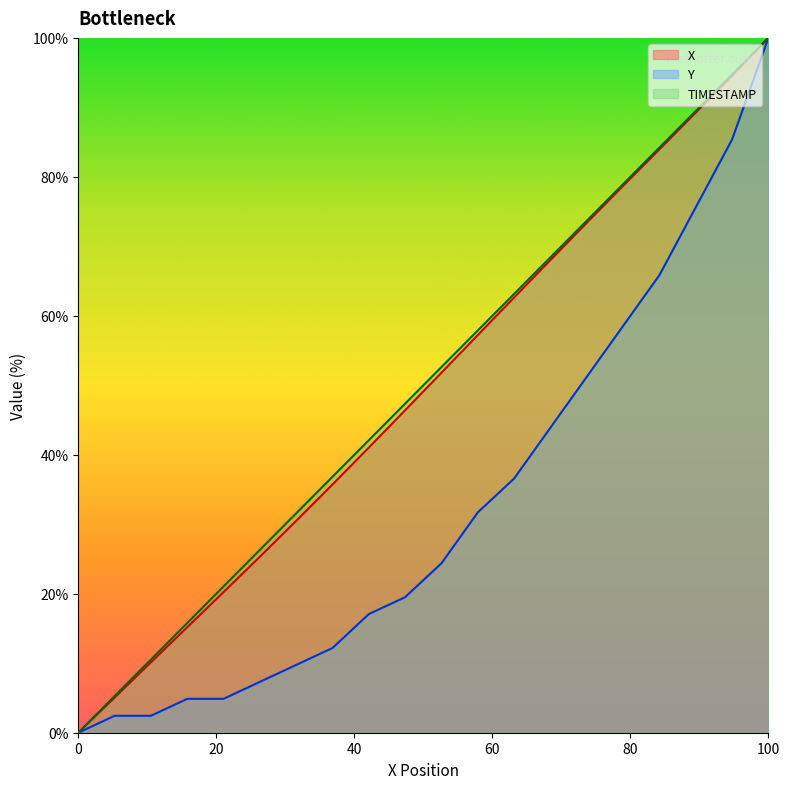

Reading right to left, extract all data points from this chart.

X: 100.0	94.6	89.2	84.0	78.7	73.4	68.0	62.6	57.2	51.8	46.4	41.0	35.7	30.5	25.3	20.2	15.2	10.1	5.1	0.0
Y: 100.0	85.4	75.6	65.9	58.5	51.2	43.9	36.6	31.7	24.4	19.5	17.1	12.2	9.8	7.3	4.9	4.9	2.4	2.4	0.0
TIMESTAMP: 100.0	94.7	89.5	84.2	78.9	73.7	68.4	63.2	57.9	52.6	47.4	42.1	36.8	31.6	26.3	21.1	15.8	10.5	5.3	0.0